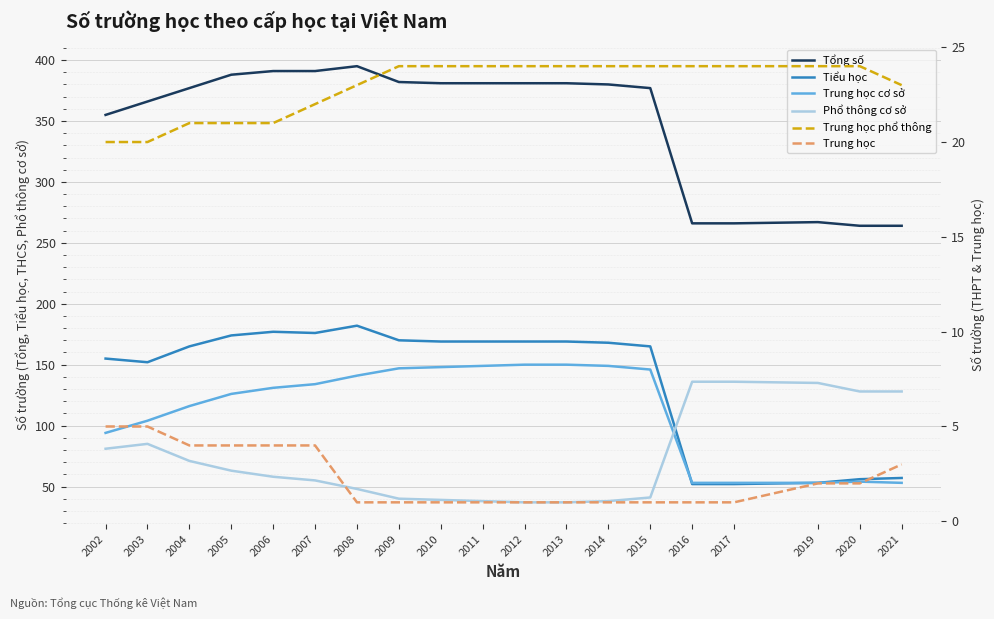

What is the spread (max minus min) of values at 2017?

265